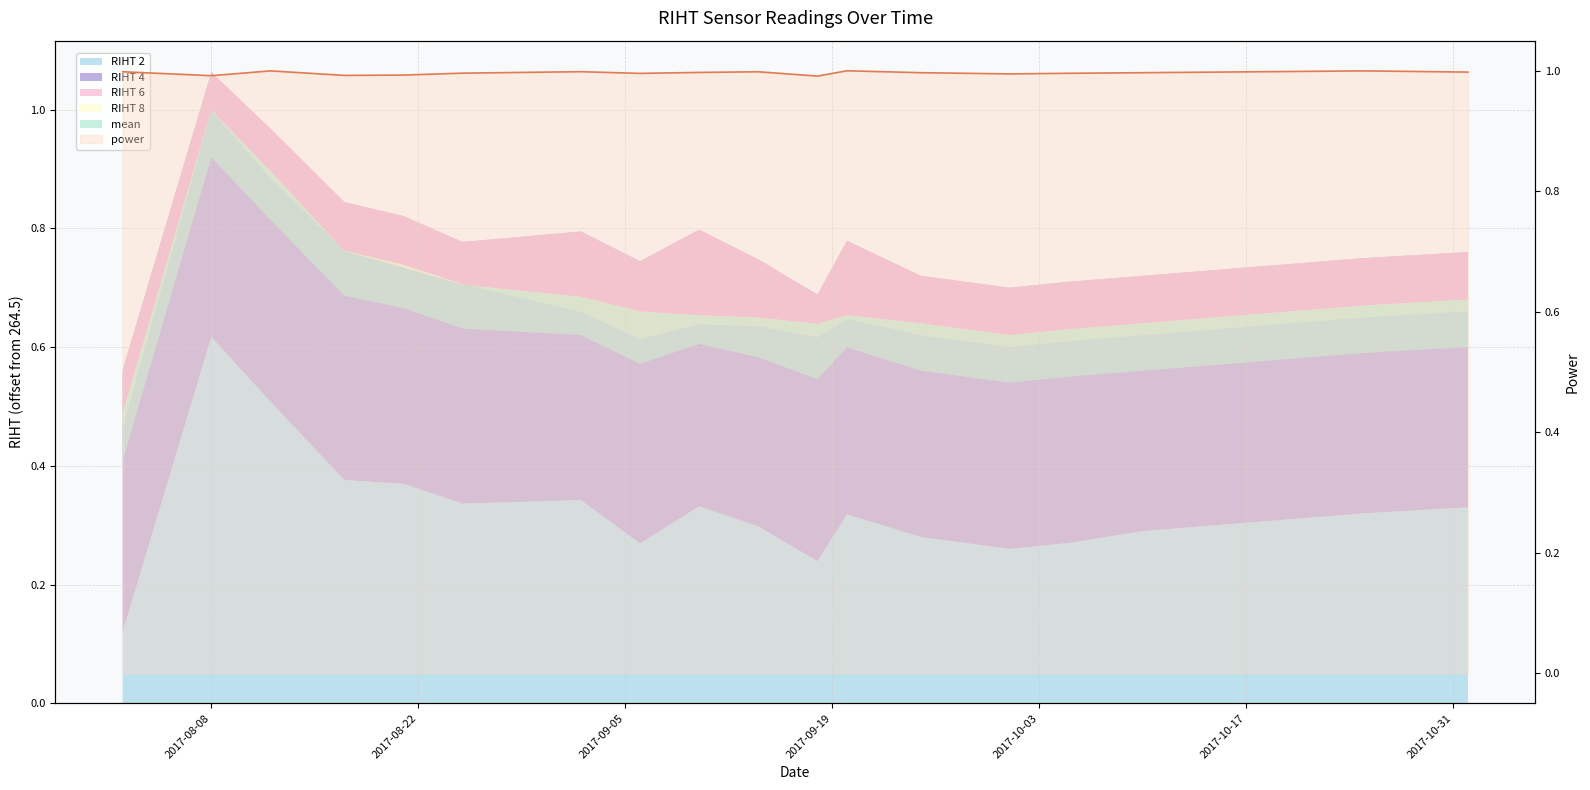

What is the sum of the values at 2017-10-03 and 14?

2.0